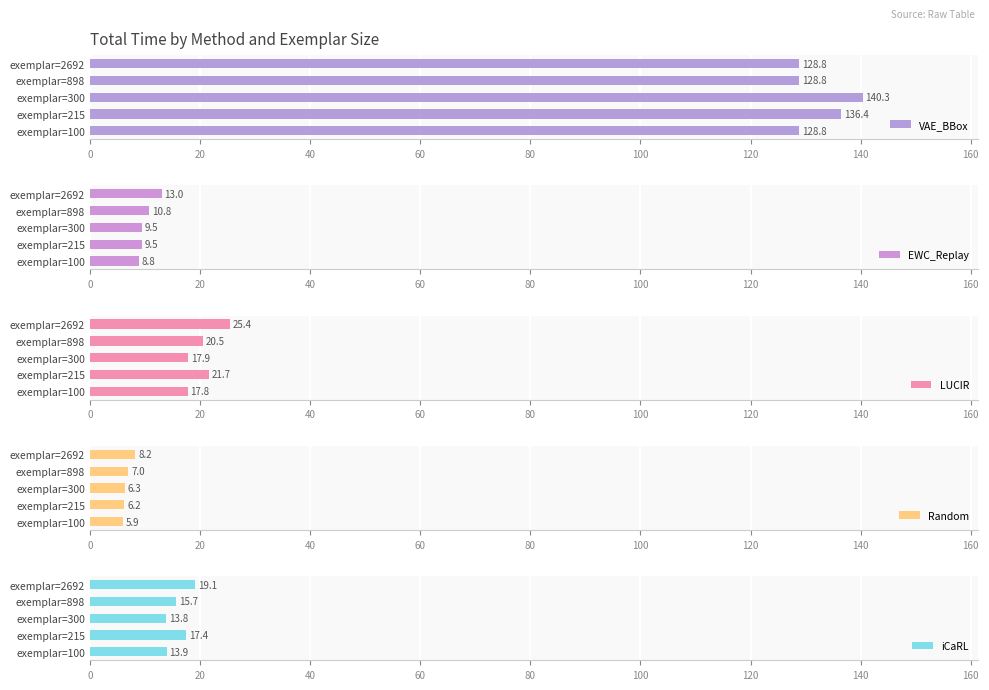

Reading left to right, list all the values displayed in this chart.

VAE_BBox: 128.8	136.4	140.3	128.8	128.8
EWC_Replay: 8.8	9.5	9.5	10.8	13.0
LUCIR: 17.8	21.7	17.9	20.5	25.4
Random: 5.9	6.2	6.3	7.0	8.2
iCaRL: 13.9	17.4	13.8	15.7	19.1